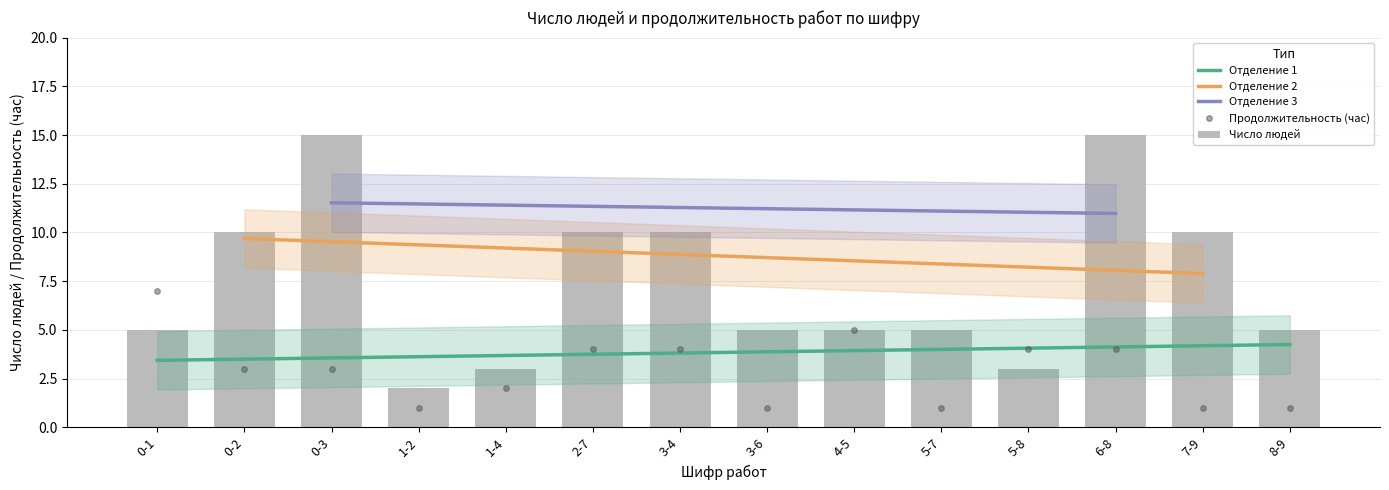

What is the spread (max minus min) of values at 0-3?

2